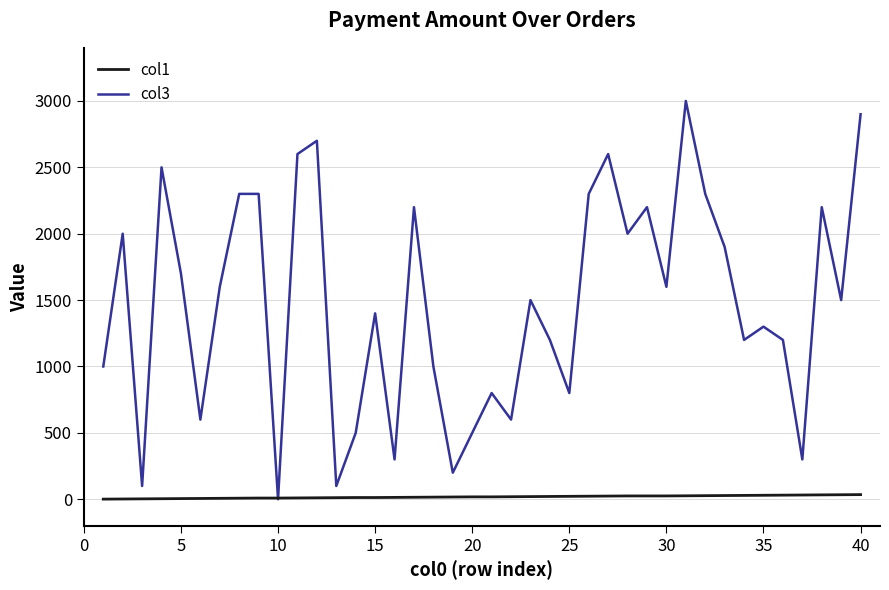

Rank the series by their maximum value, from highest to lowest.

col3, col1